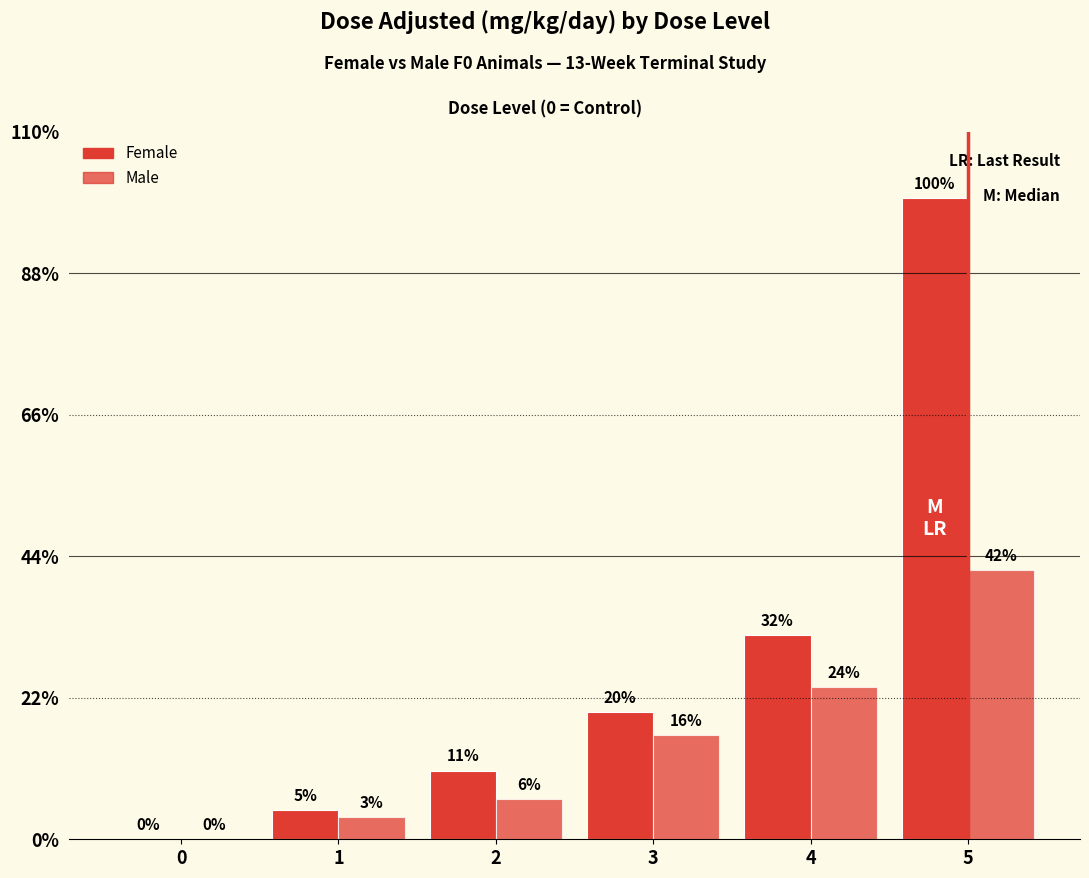

Are the bars horizontal?

No